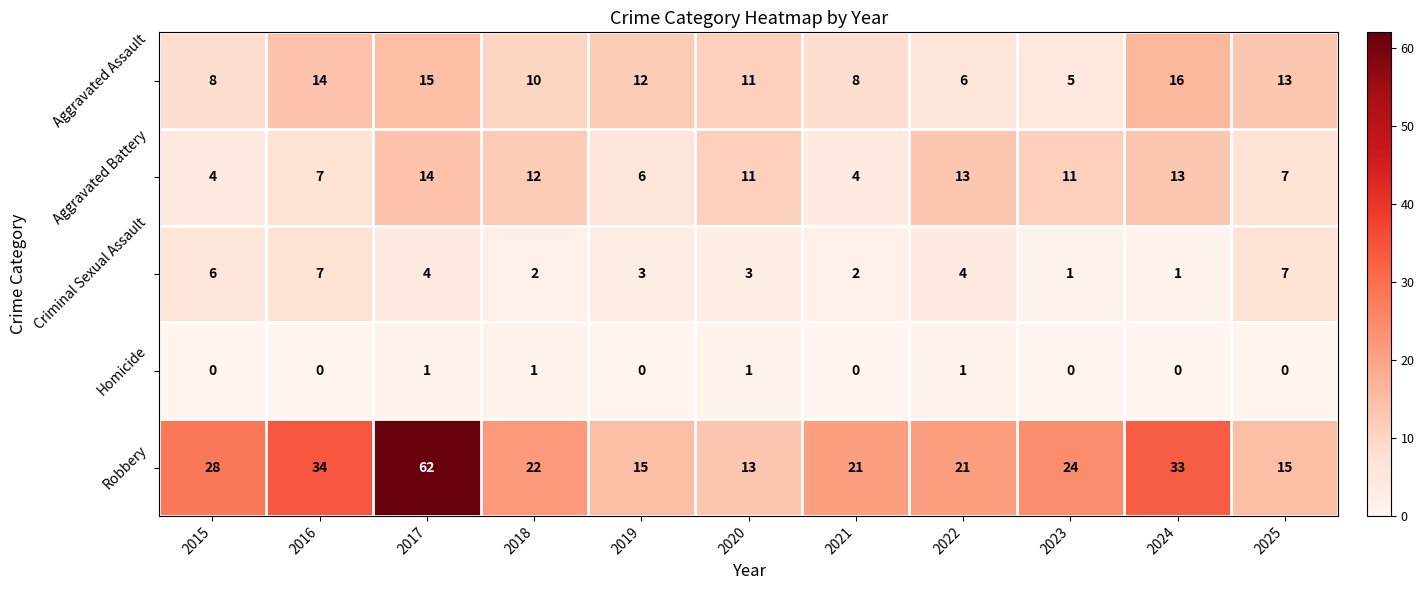

What is the difference between the maximum and second lowest values in the Aggravated Assault series?

10